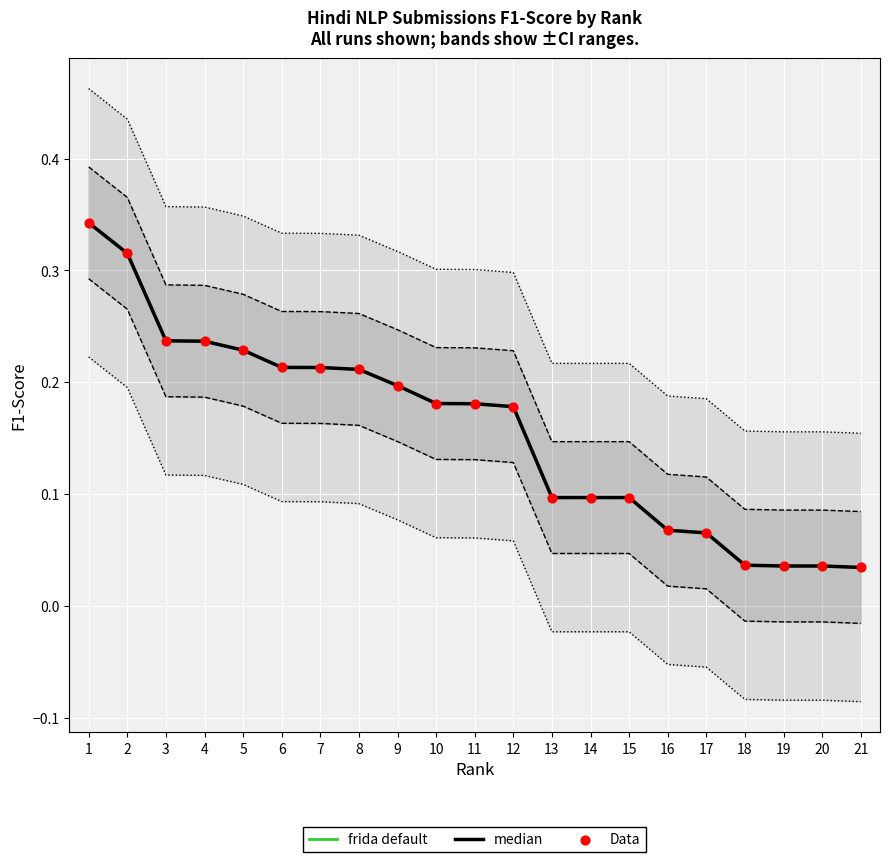

What is the total value across all series at 19?

0.1